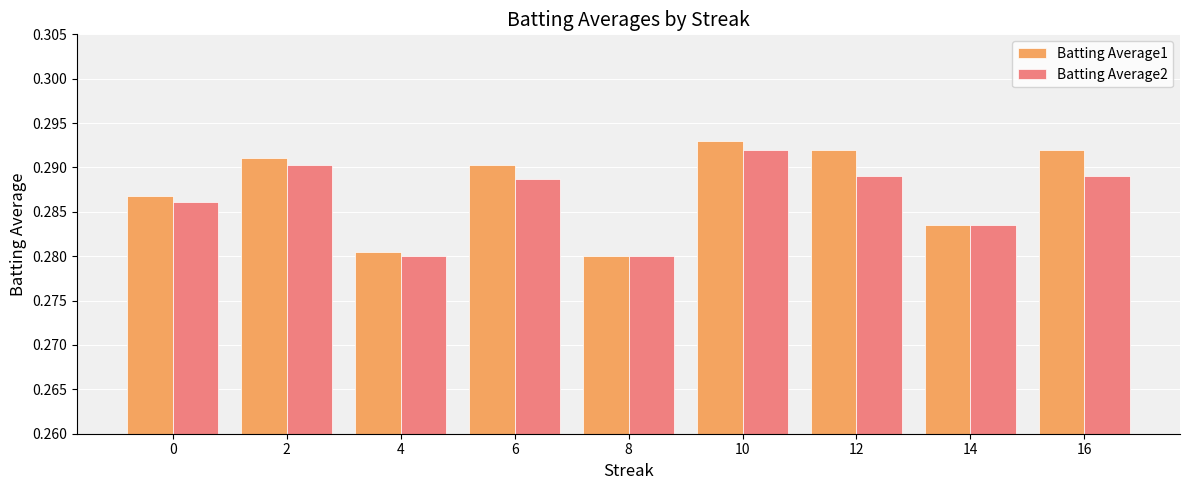

Is the value of Batting Average1 at 4 greater than the value of Batting Average2 at 10?

No